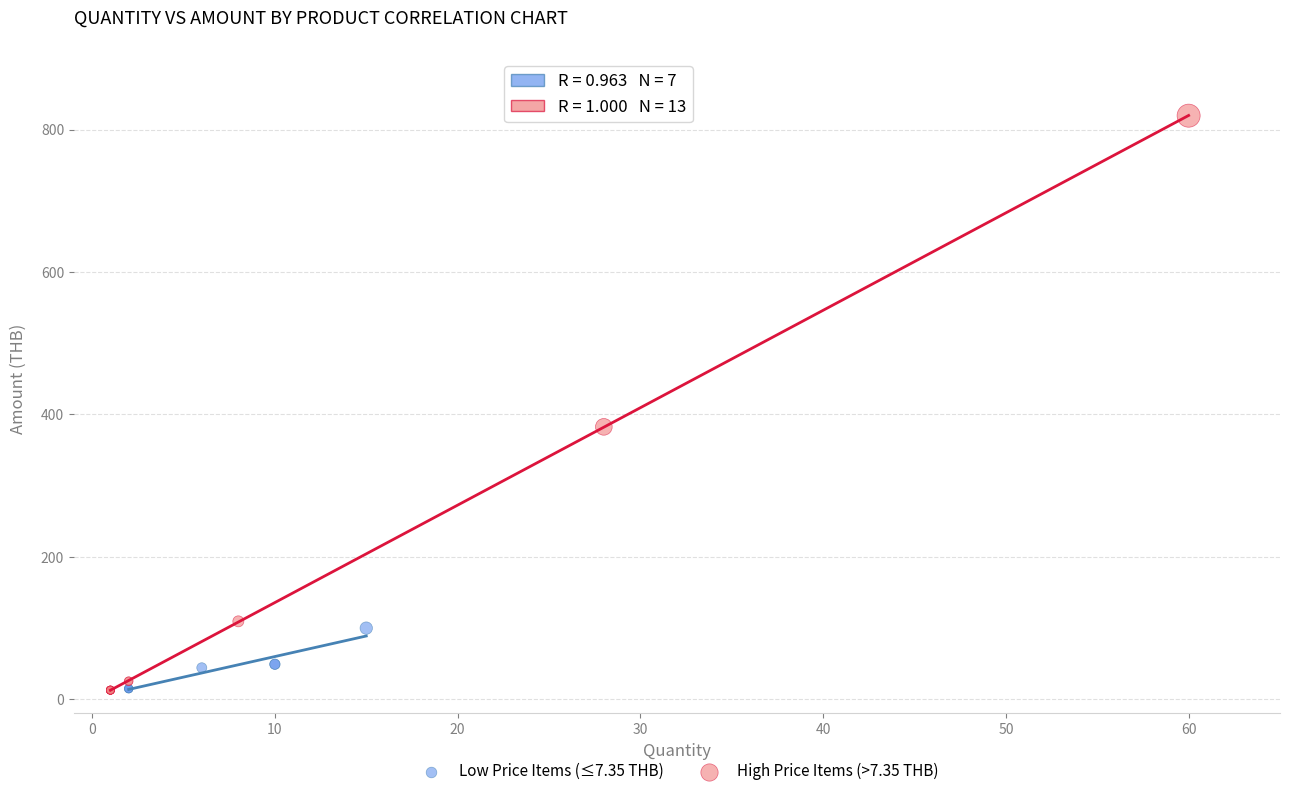

Which series has the largest Y range (max minus min)?

High Price Items (>7.35 THB)